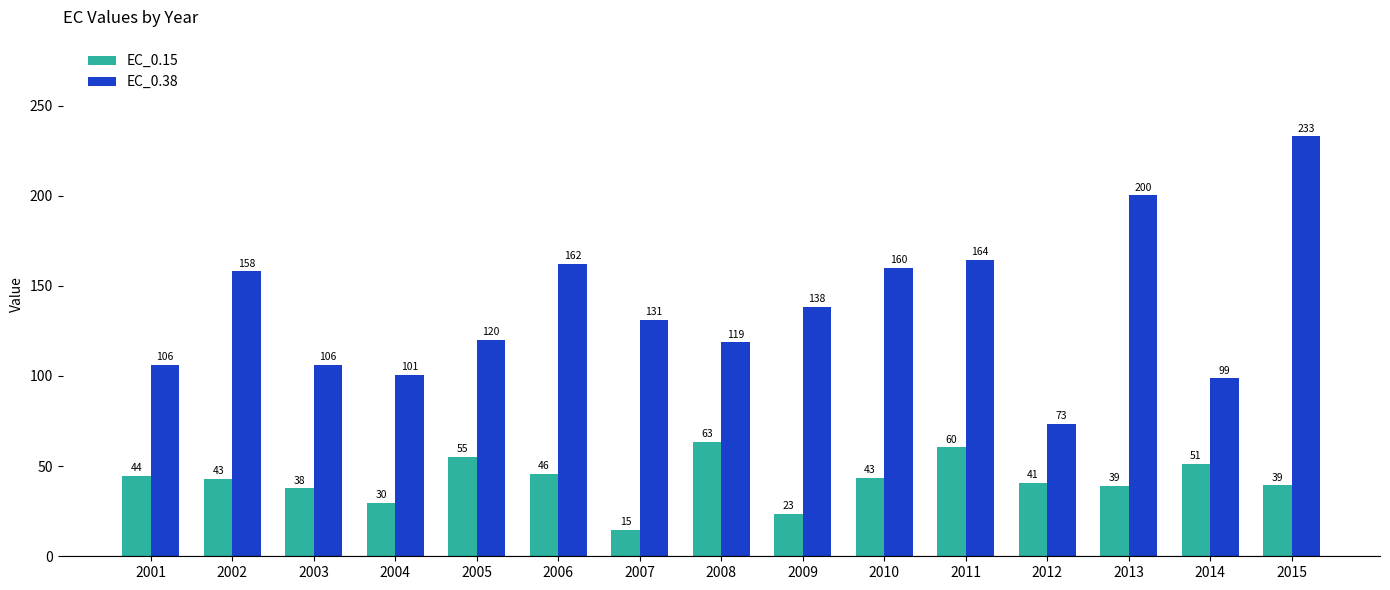

How many distinct data groups are displayed?

2